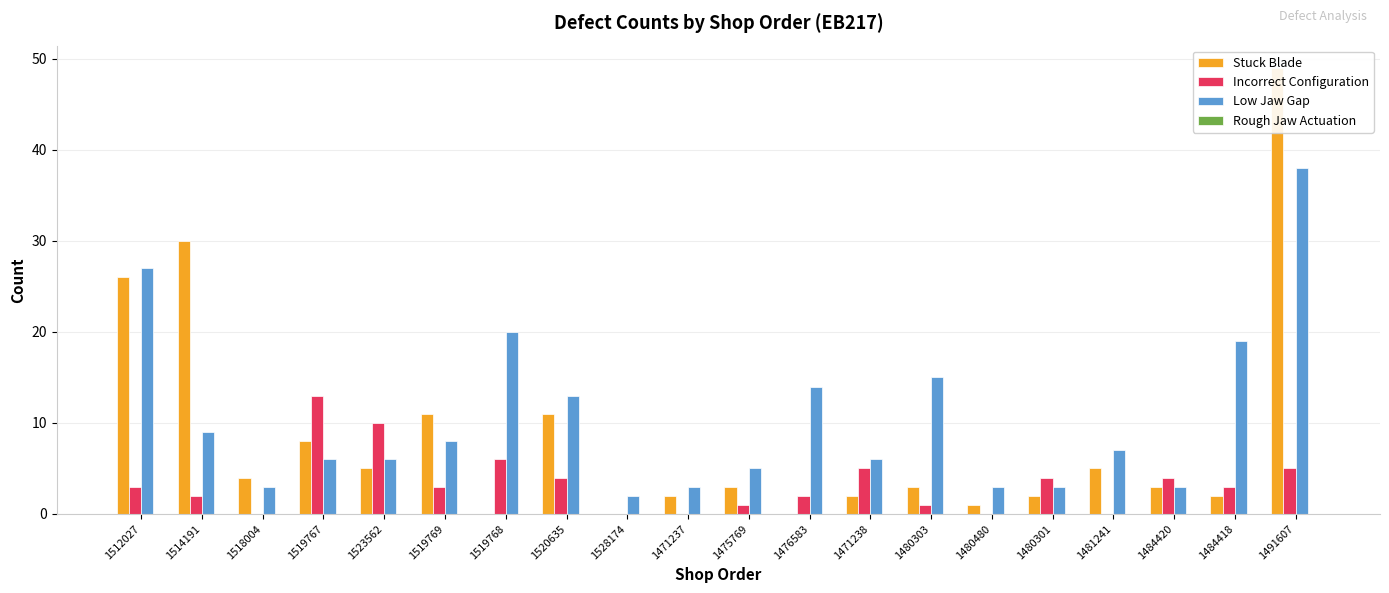

Which series has the largest range (max minus min)?

Stuck Blade